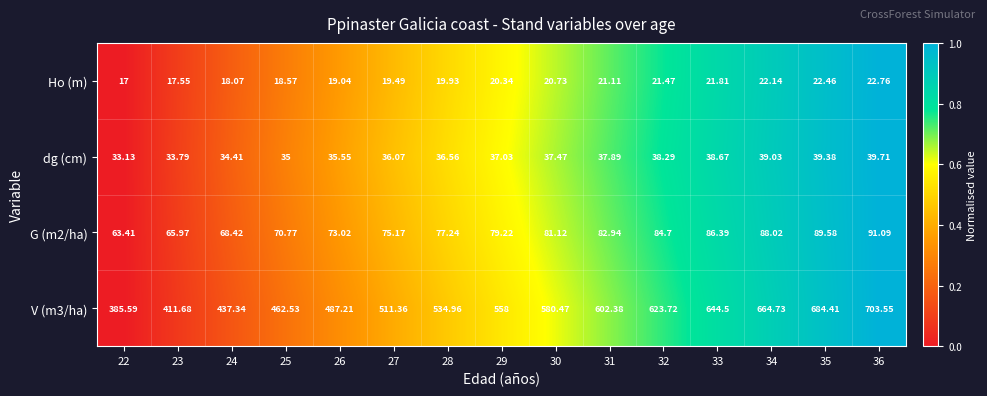

Which series has the widest spread of values?

V (m3/ha)